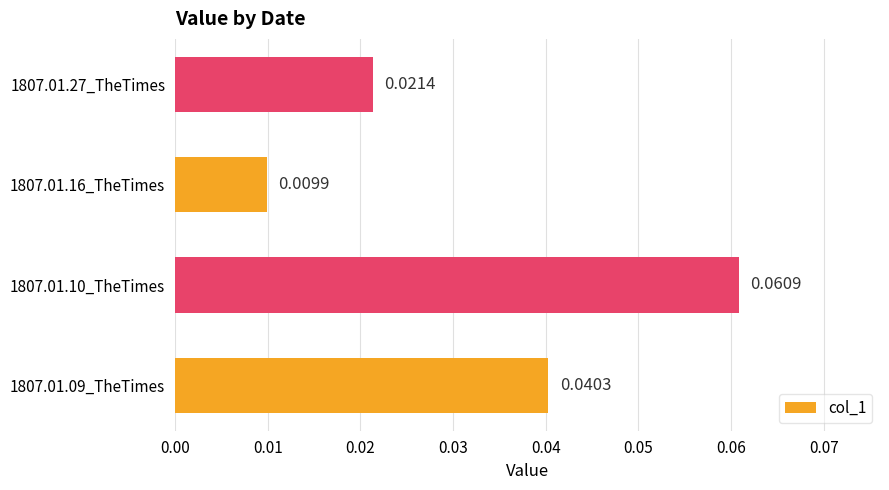

List the labels in order of value, largest first.

1807.01.10_TheTimes, 1807.01.09_TheTimes, 1807.01.27_TheTimes, 1807.01.16_TheTimes